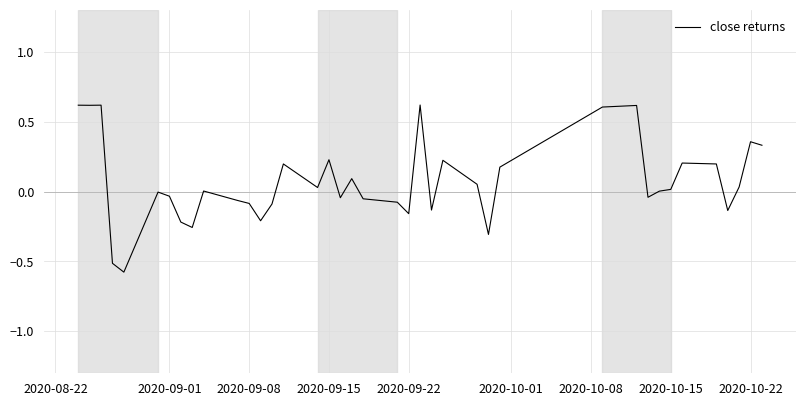

What is the smallest value displayed?

-0.6